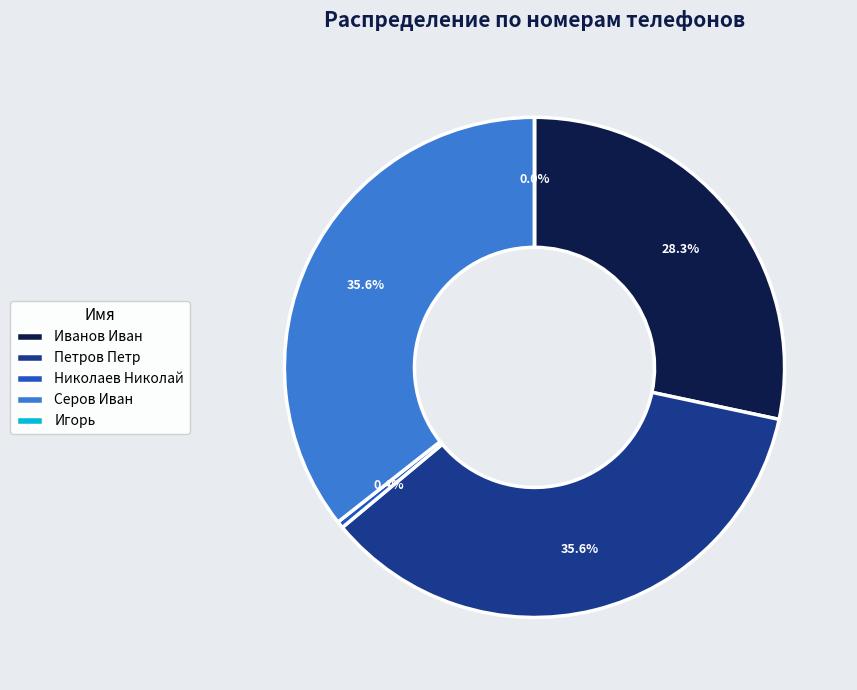

Does Серов Иван represent more than half of the total?

No